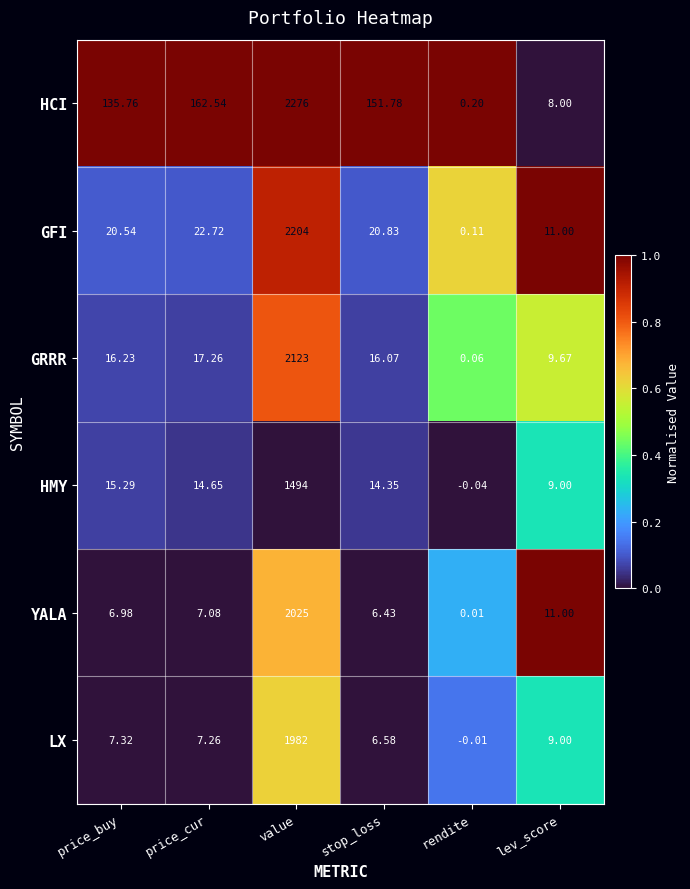

Which series has the largest total across all categories?

HCI